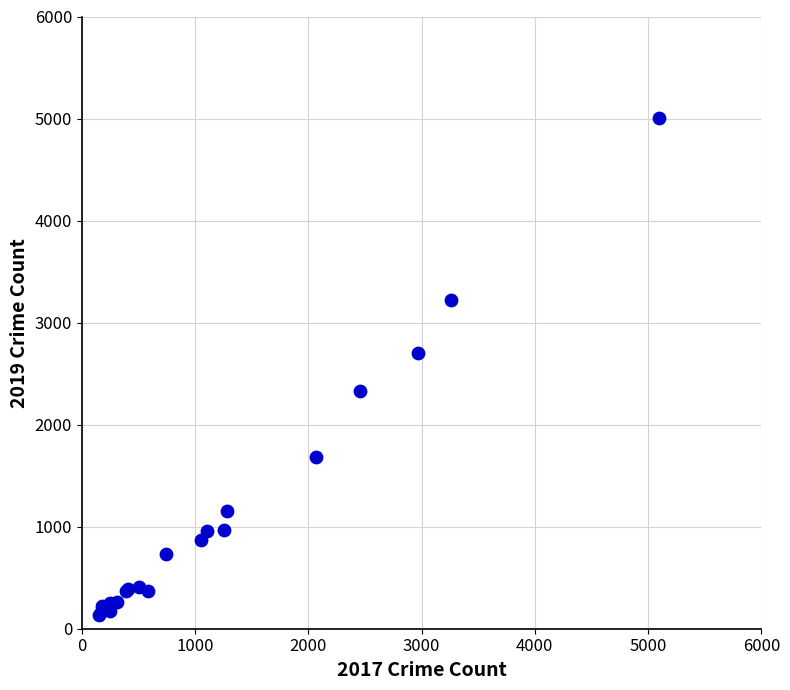

What Y value in the scatter plot is closest to 2573?

2700